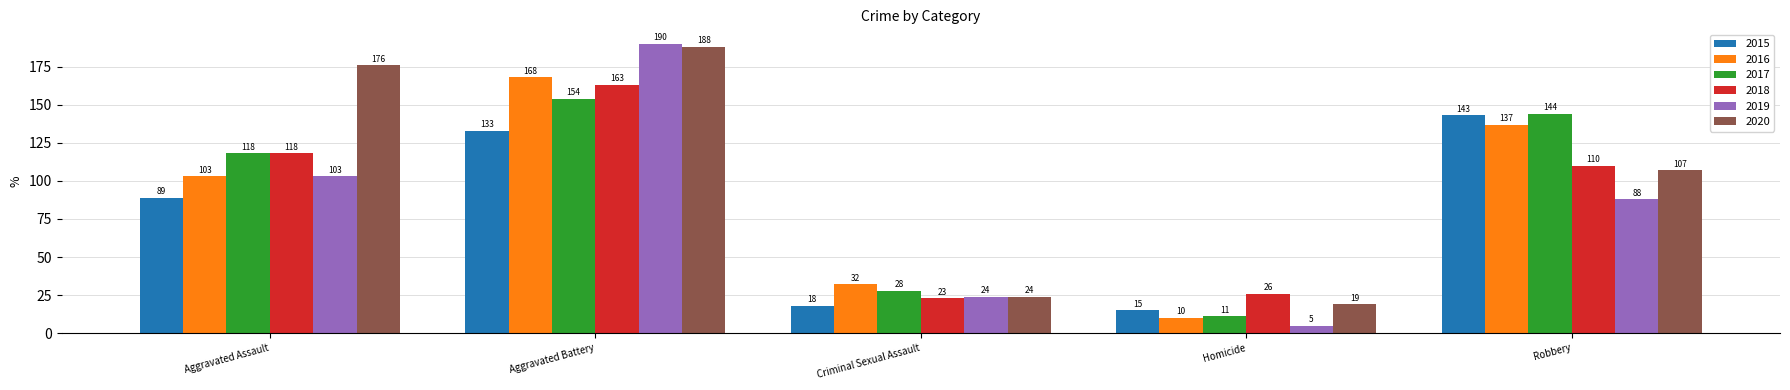

Reading left to right, list all the values displayed in this chart.

2015: 89	133	18	15	143
2016: 103	168	32	10	137
2017: 118	154	28	11	144
2018: 118	163	23	26	110
2019: 103	190	24	5	88
2020: 176	188	24	19	107